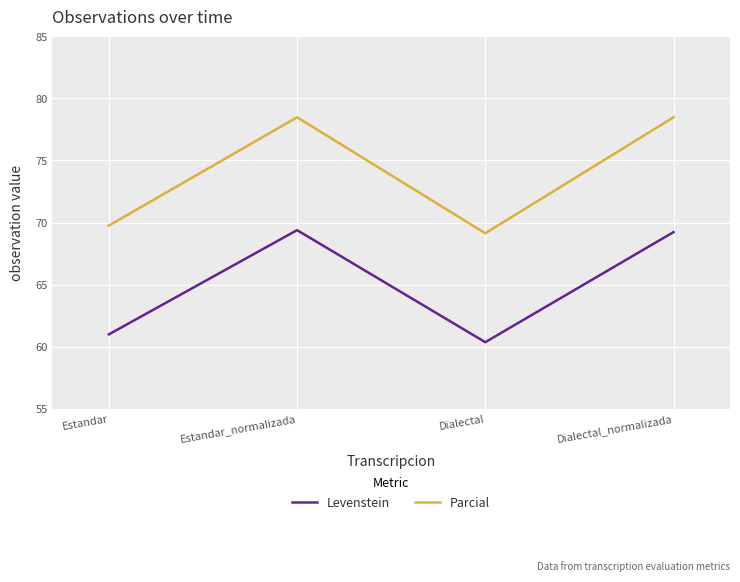

Which category has the lowest value in the Levenstein series?

Dialectal